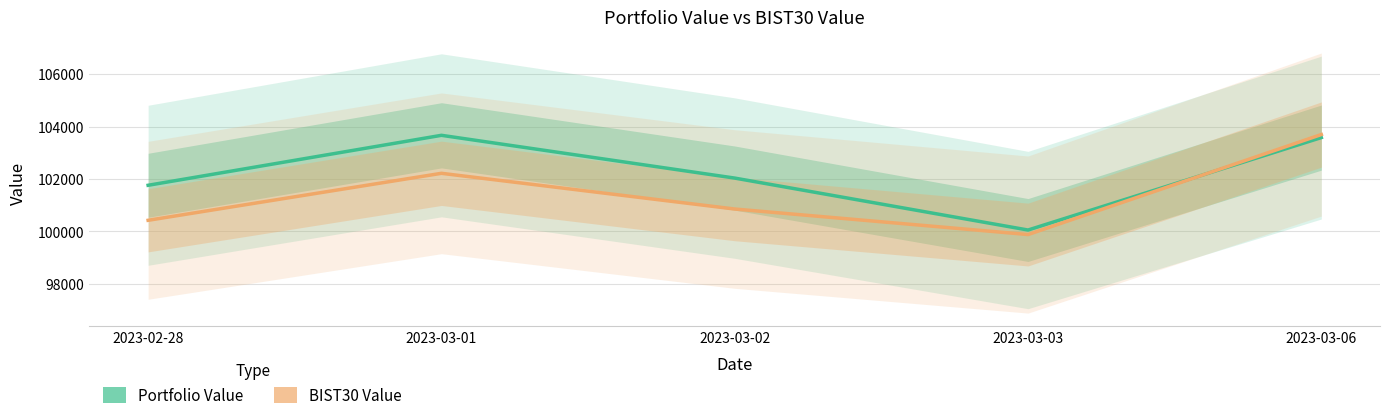

In Portfolio Value, how many points are lower than both neighbors (excluding endpoints)?

1